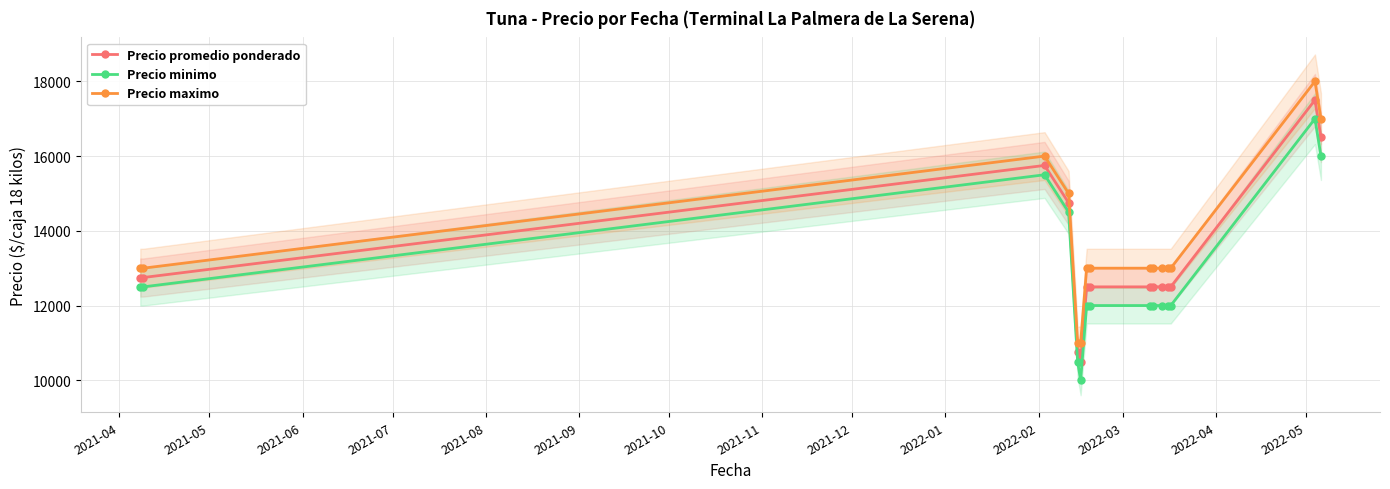

True or false: Precio promedio ponderado and Precio maximo cross at least once.

False